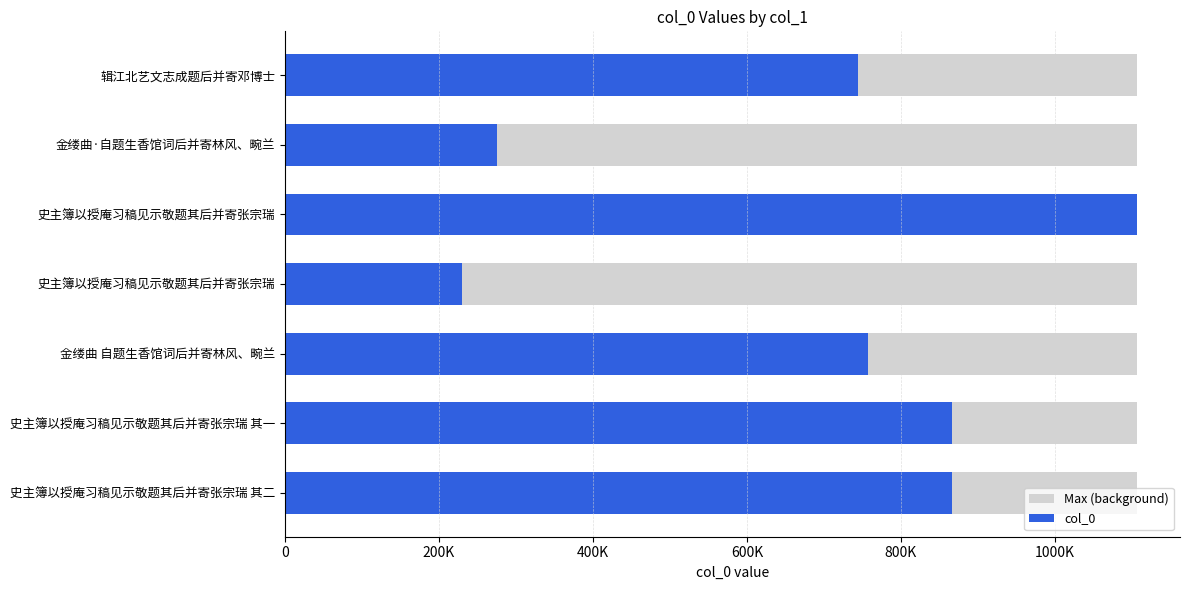

How many groups of bars are there?

7